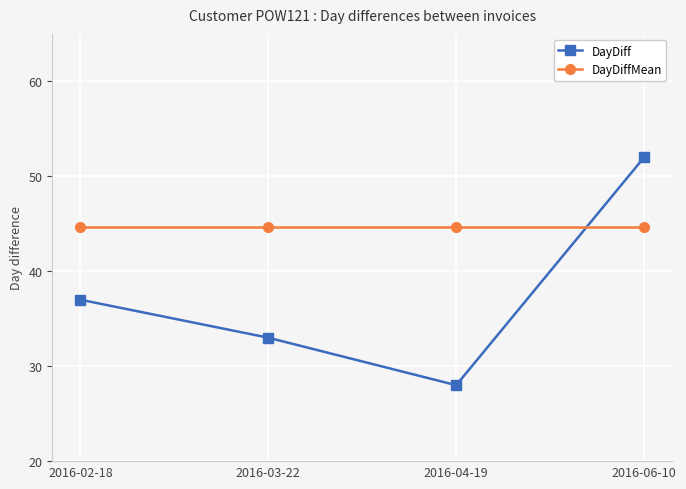

Reading right to left, list all the values displayed in this chart.

DayDiff: 2016-06-10=52.0	2016-04-19=28.0	2016-03-22=33.0	2016-02-18=37.0
DayDiffMean: 2016-06-10=44.7	2016-04-19=44.7	2016-03-22=44.7	2016-02-18=44.7